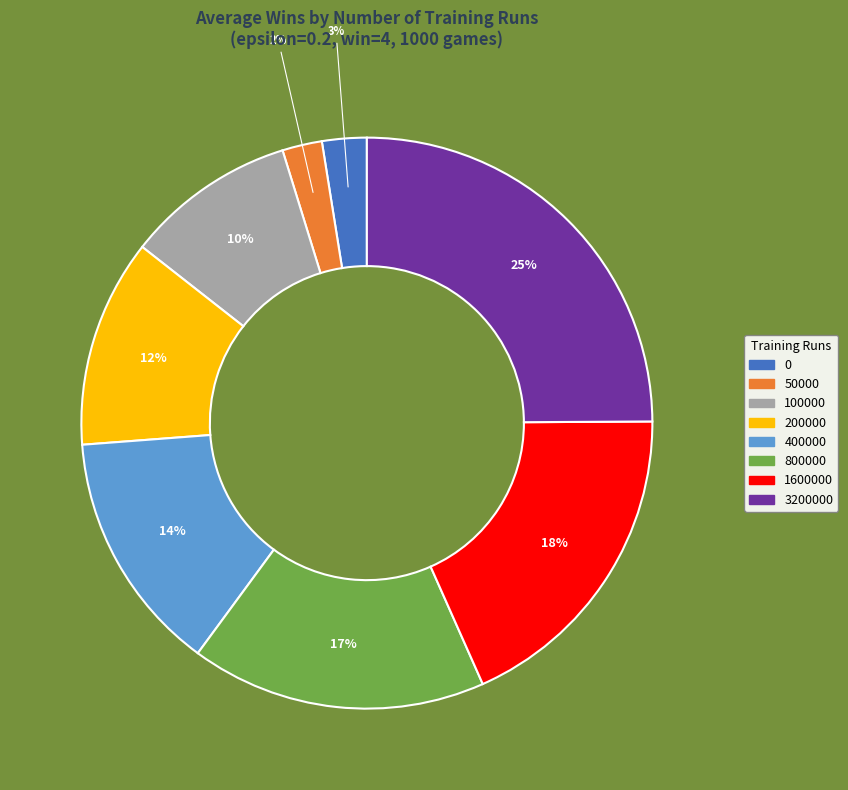

How many slices are in this pie chart?

8